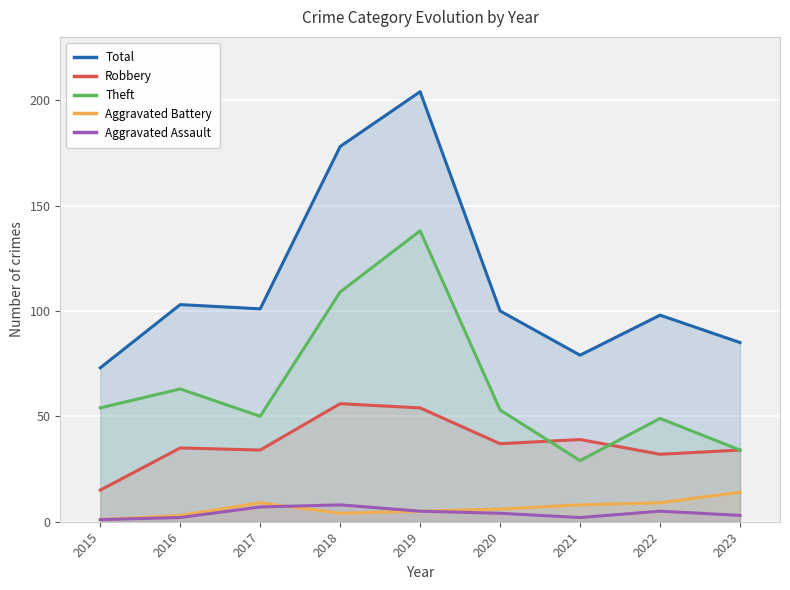

What are all the series names shown in the legend?

Total, Robbery, Theft, Aggravated Battery, Aggravated Assault